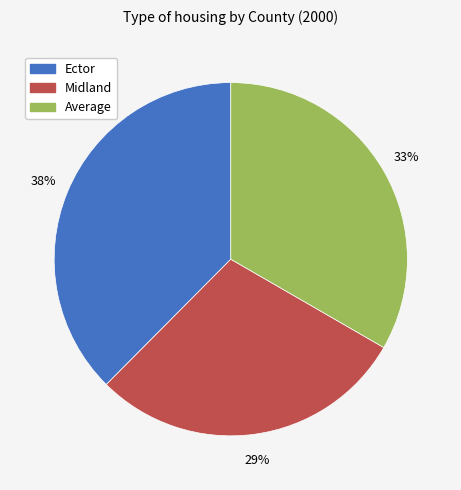

What is the largest slice in the pie chart?

Ector